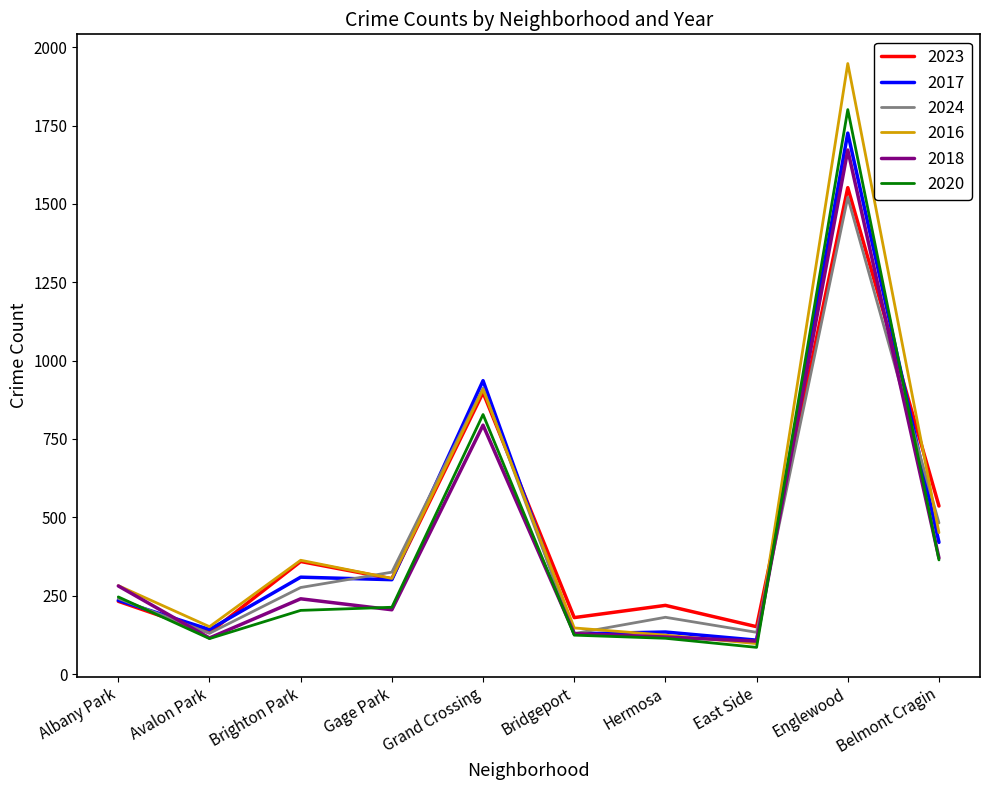

At which category is the sum across all series the highest?

Englewood